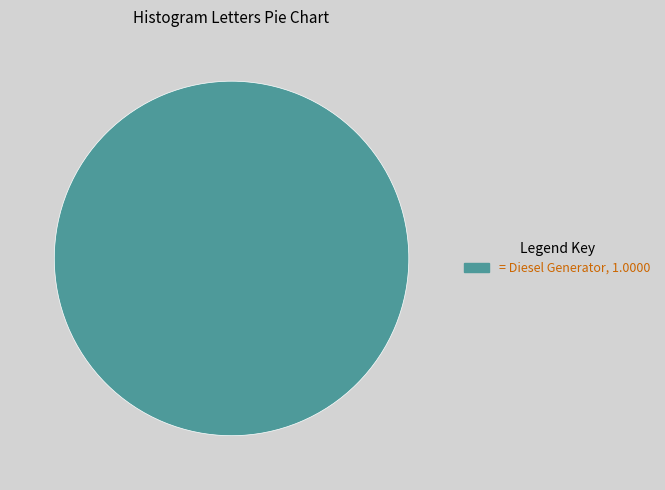

Is there a majority slice in this chart?

Yes